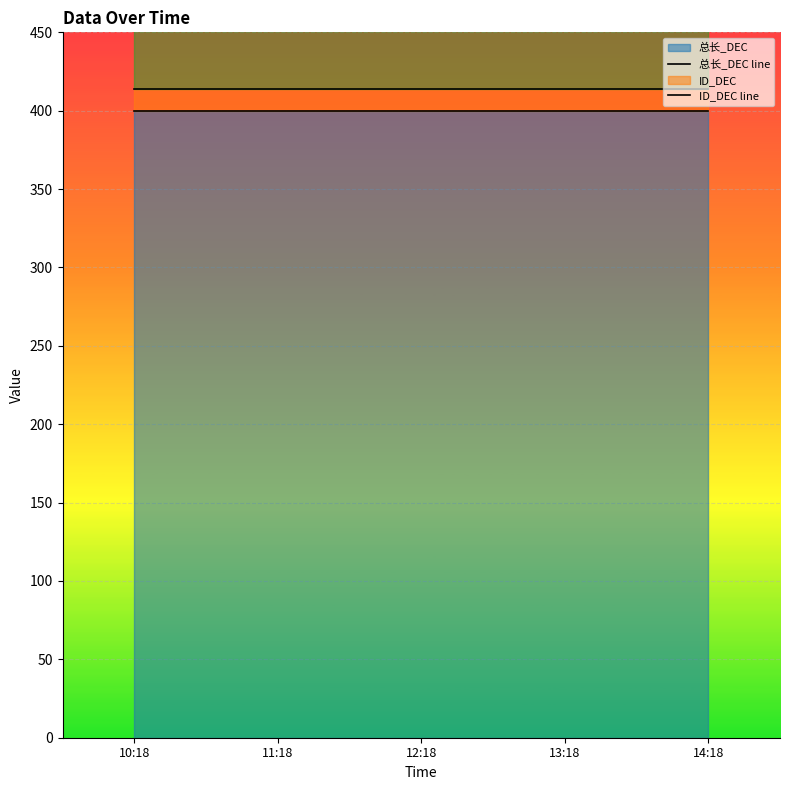

How many series are shown in this chart?

4